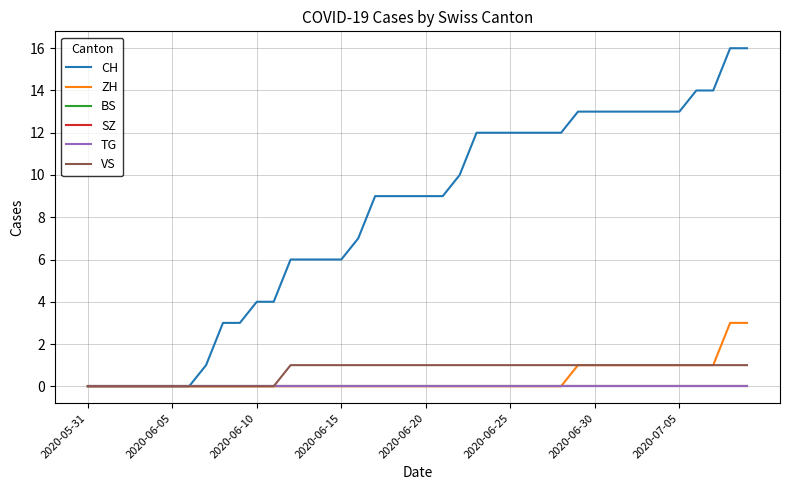

Reading right to left, list all the values displayed in this chart.

CH: 16	16	14	14	13	13	13	13	13	13	13	12	12	12	12	12	12	10	9	9	9	9	9	7	6	6	6	6	4	4	3	3	1	0	0	0	0	0	0	0
ZH: 3	3	1	1	1	1	1	1	1	1	1	0	0	0	0	0	0	0	0	0	0	0	0	0	0	0	0	0	0	0	0	0	0	0	0	0	0	0	0	0
BS: 0	0	0	0	0	0	0	0	0	0	0	0	0	0	0	0	0	0	0	0	0	0	0	0	0	0	0	0	0	0	0	0	0	0	0	0	0	0	0	0
SZ: 0	0	0	0	0	0	0	0	0	0	0	0	0	0	0	0	0	0	0	0	0	0	0	0	0	0	0	0	0	0	0	0	0	0	0	0	0	0	0	0
TG: 0	0	0	0	0	0	0	0	0	0	0	0	0	0	0	0	0	0	0	0	0	0	0	0	0	0	0	0	0	0	0	0	0	0	0	0	0	0	0	0
VS: 1	1	1	1	1	1	1	1	1	1	1	1	1	1	1	1	1	1	1	1	1	1	1	1	1	1	1	1	0	0	0	0	0	0	0	0	0	0	0	0